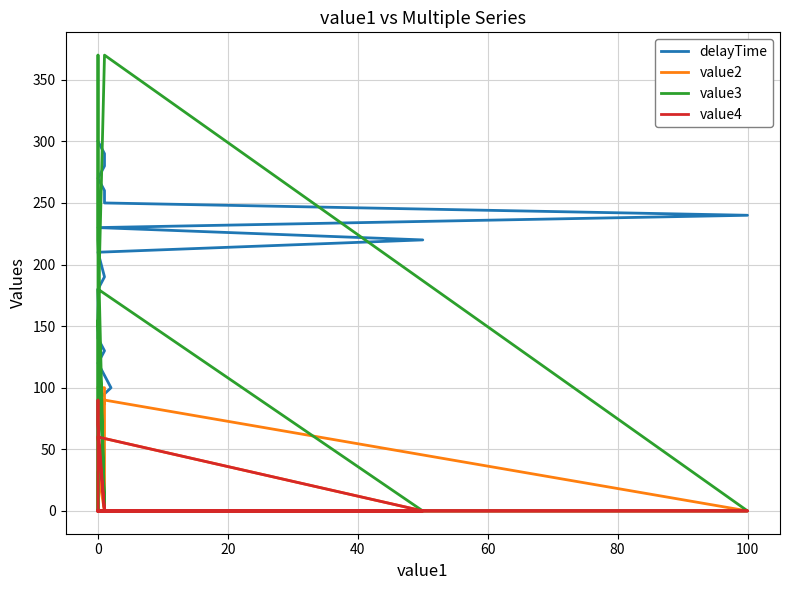

At which category does value2 reach its first local valley?

20